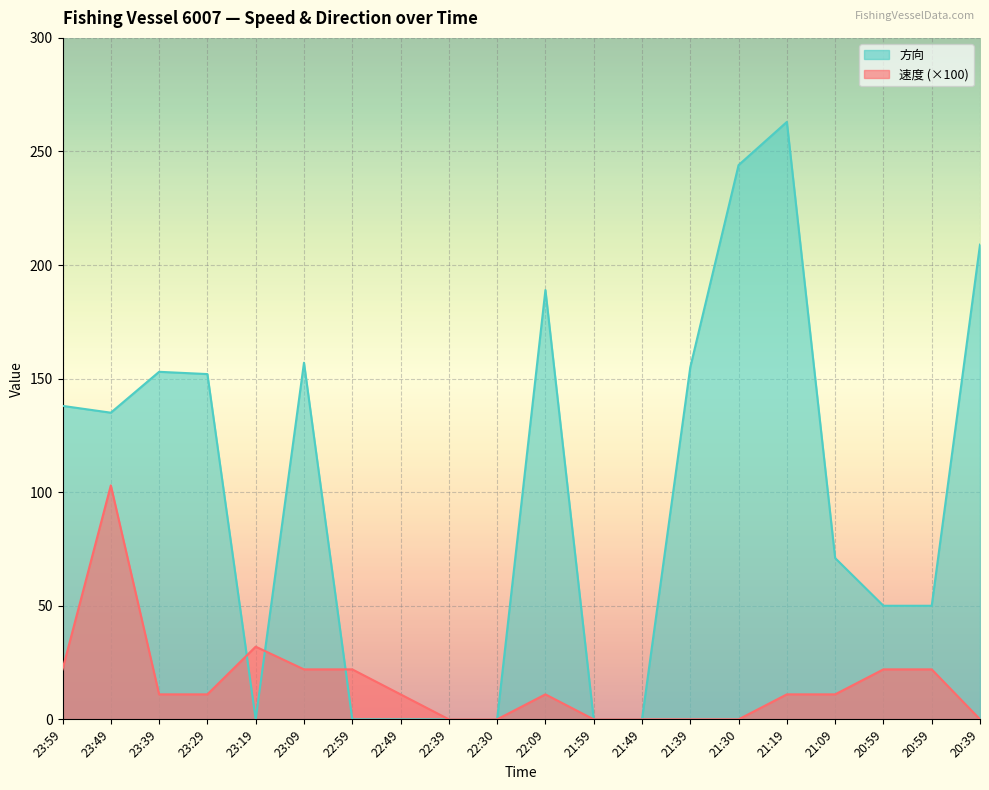

Count the number of categories in the chart.

20